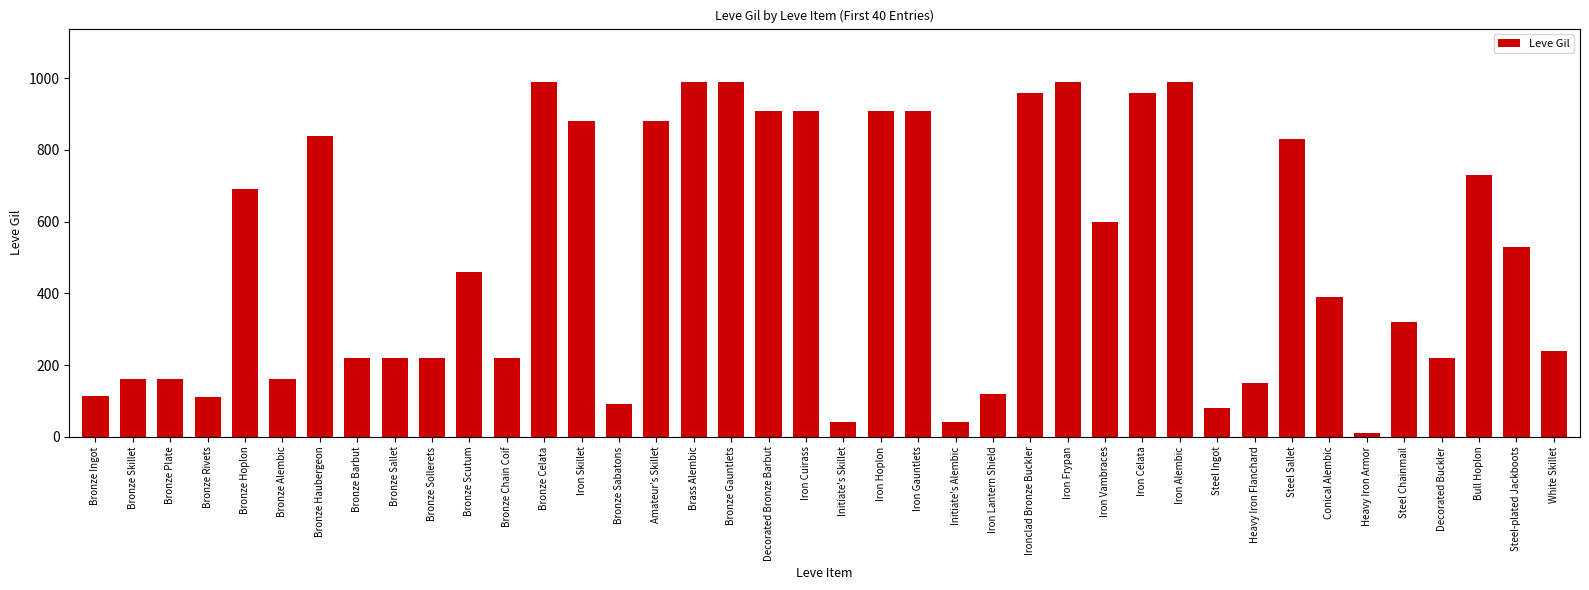

Approximately how many times larger is the value at Iron Skillet compared to Ironclad Bronze Buckler?

0.9